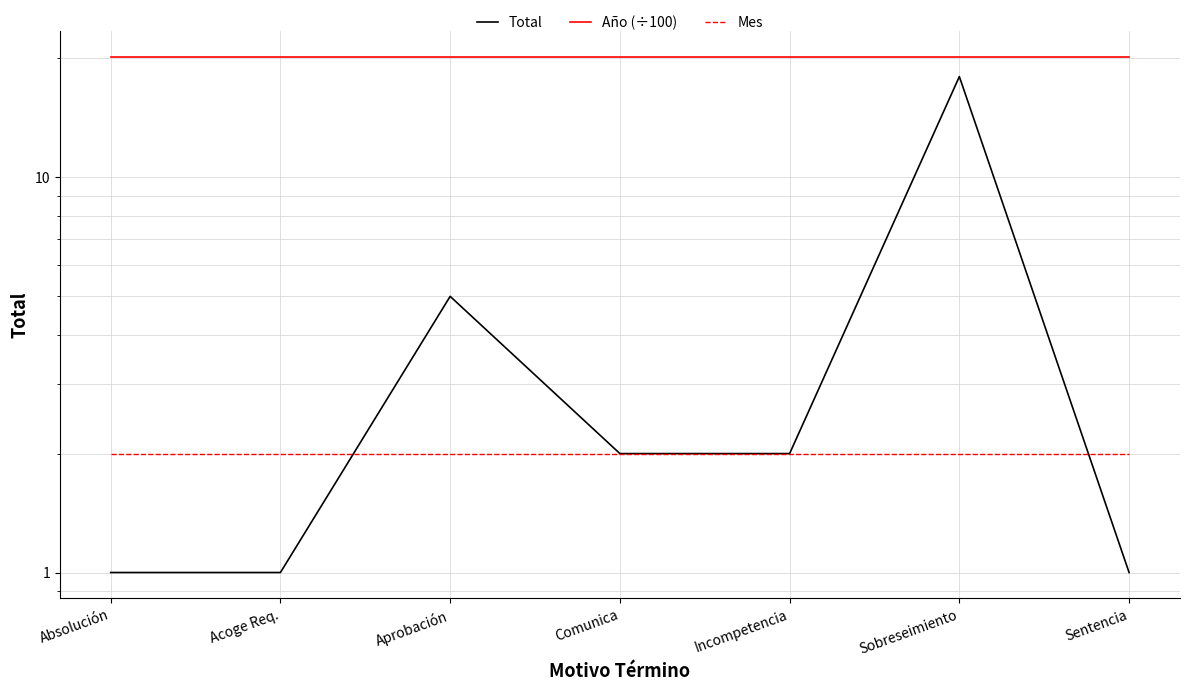

The value of Año (÷100) at Sentencia is 7.0. True or false?

False